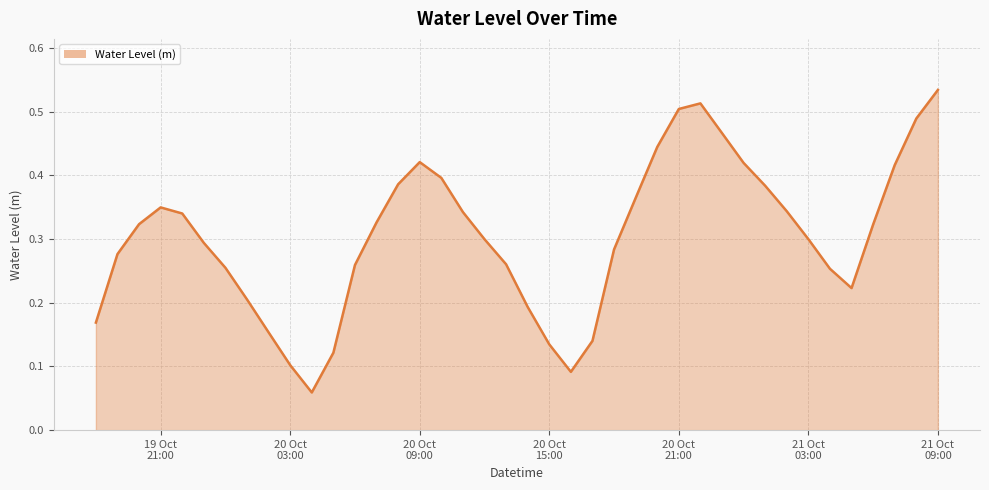

Reading left to right, what are all the values shown in this chart?

0.2	0.3	0.3	0.3	0.3	0.3	0.3	0.2	0.2	0.1	0.1	0.1	0.3	0.3	0.4	0.4	0.4	0.3	0.3	0.3	0.2	0.1	0.1	0.1	0.3	0.4	0.4	0.5	0.5	0.5	0.4	0.4	0.3	0.3	0.3	0.2	0.3	0.4	0.5	0.5